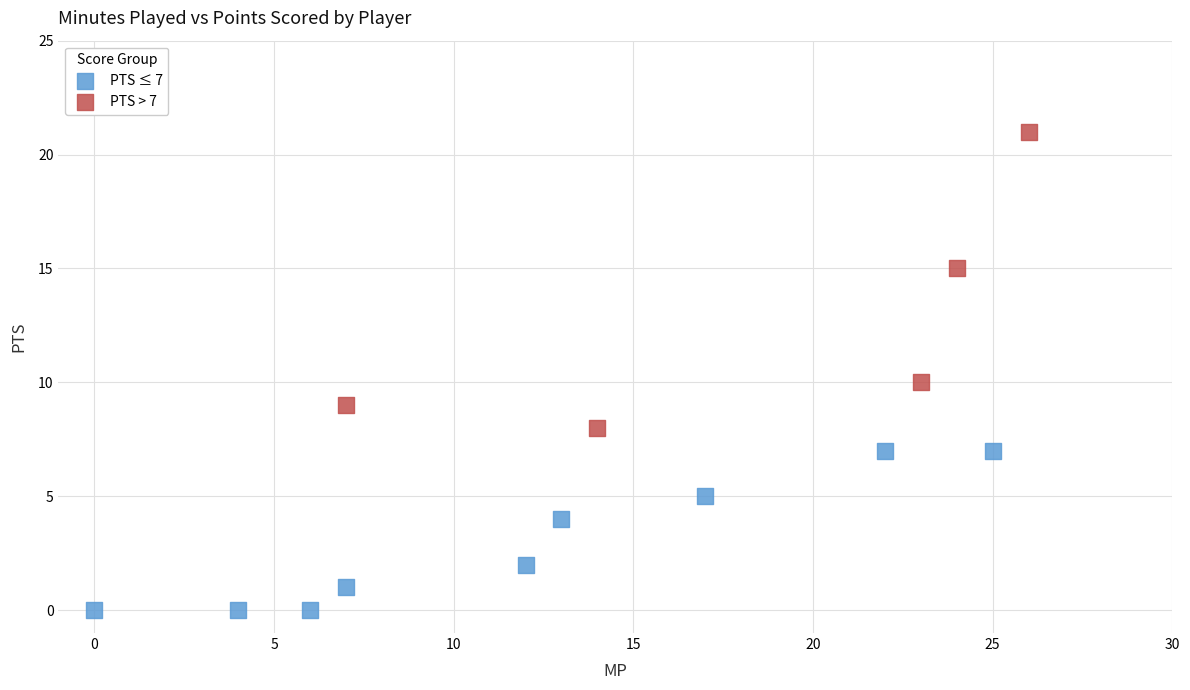

Which series has the largest Y range (max minus min)?

PTS > 7